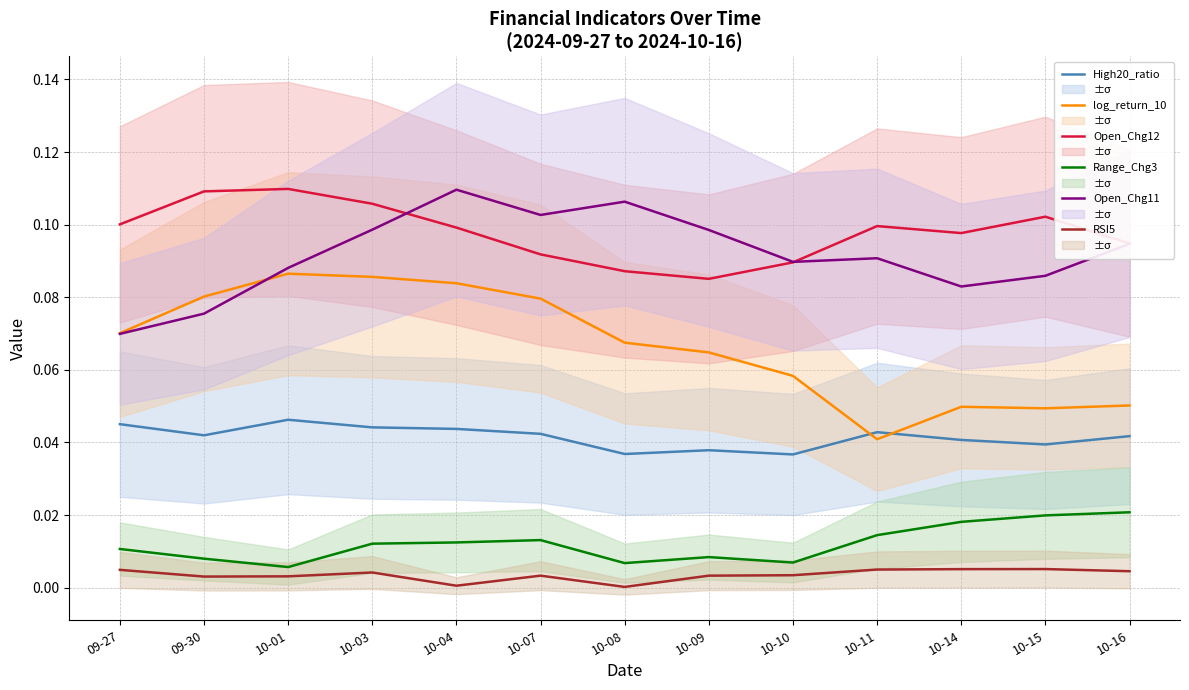

What is the sum of the log_return_10 values at 10-11 and 10-16?

0.1